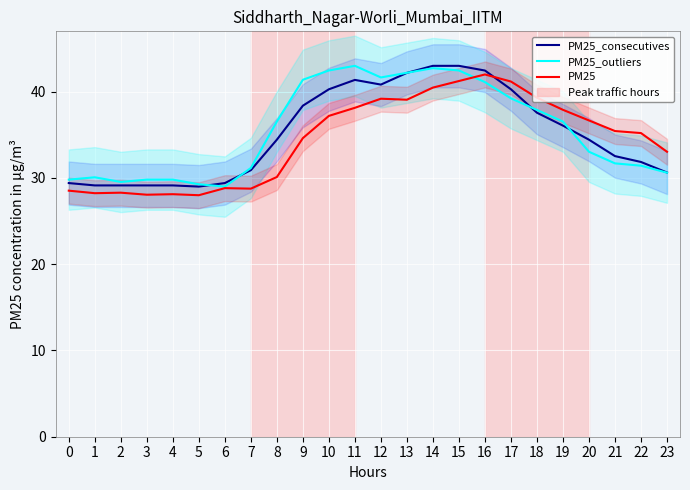

Between 21 and 23, which is larger?

21